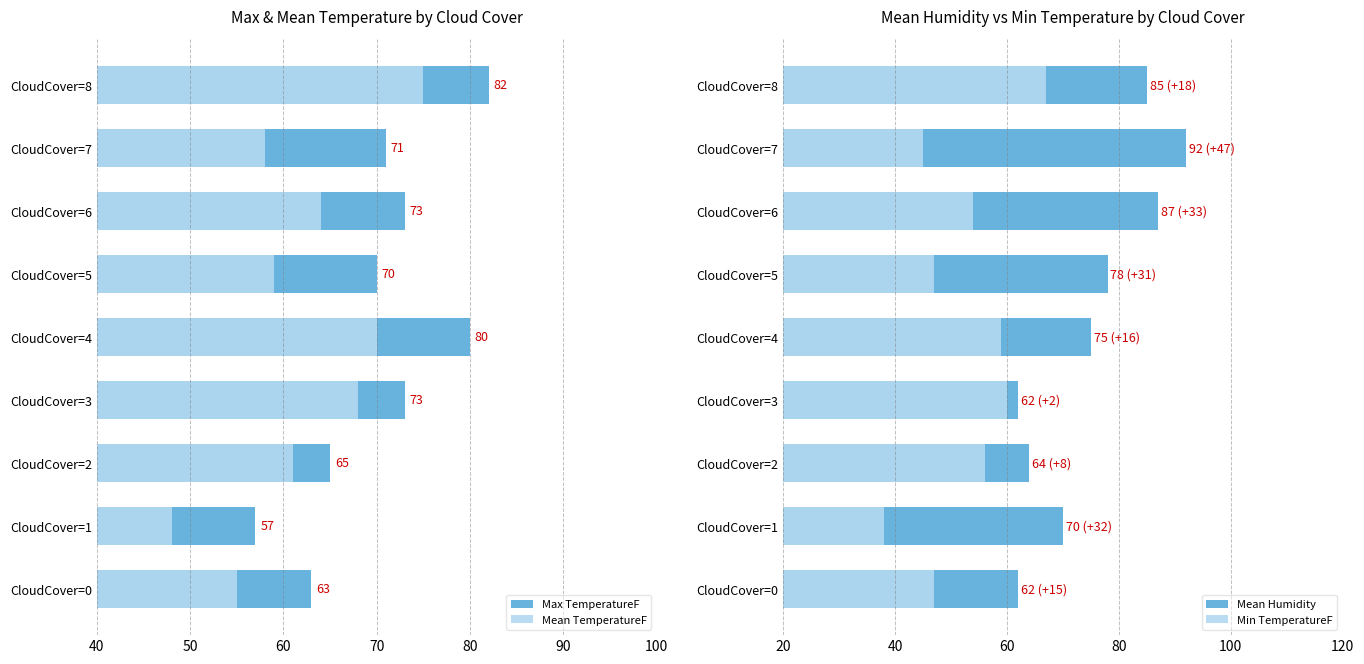

How many groups of bars are there?

9